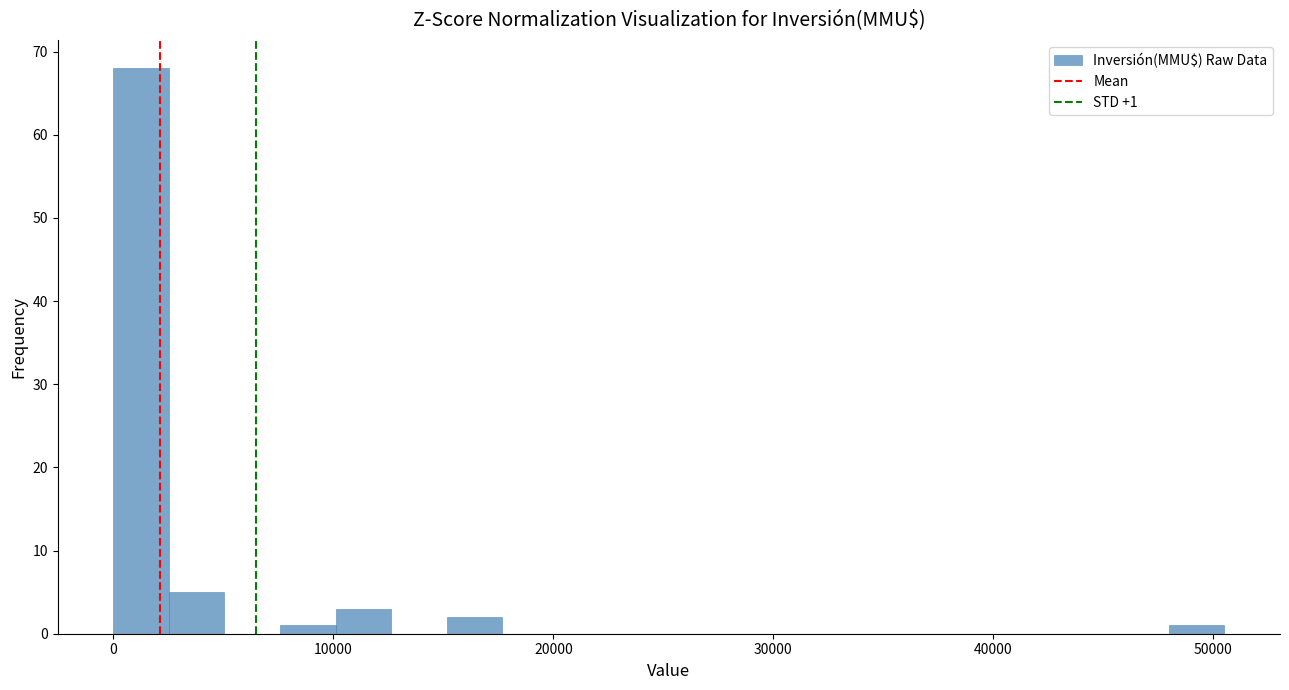

Around what value on the x-axis is the tallest bar? Give the approximate position of its centre, as read against the axis.

1000